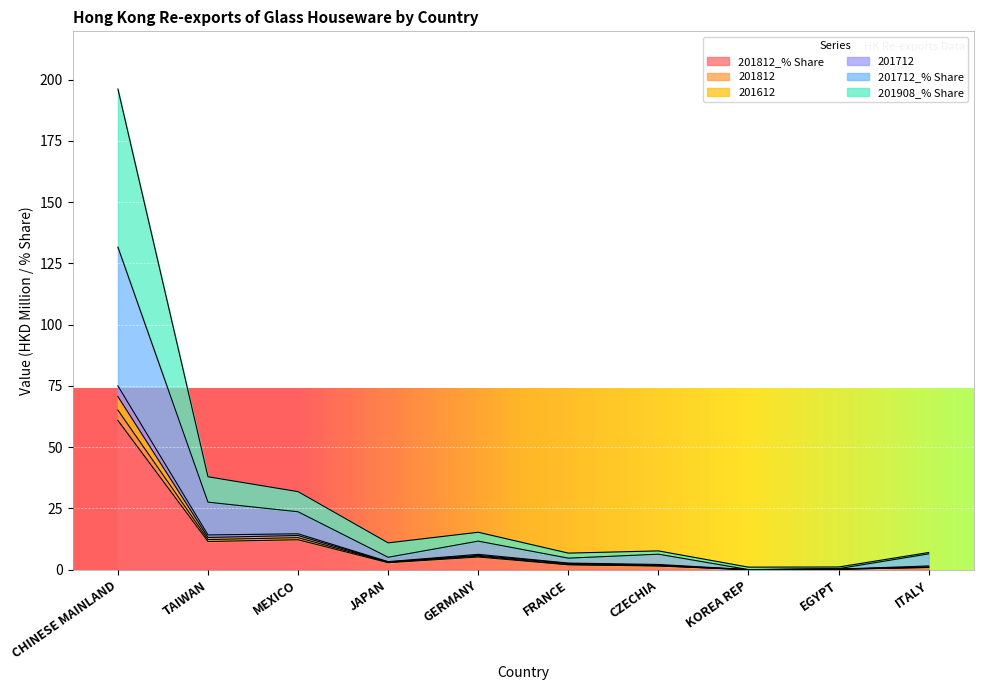

What is the difference between the highest and lowest values at CHINESE MAINLAND?

135.2